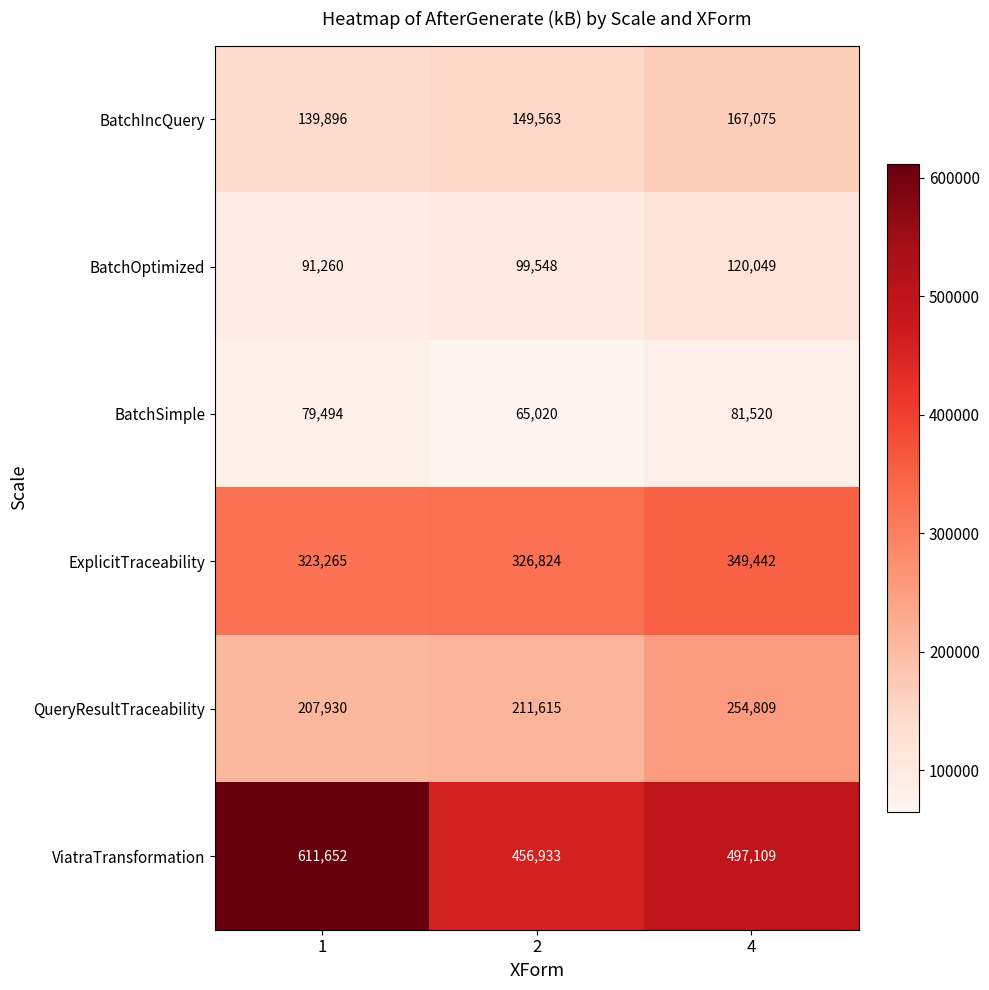

Reading left to right, what are all the values shown in this chart?

BatchIncQuery: 1=139896	2=149563	4=167075
BatchOptimized: 1=91260	2=99548	4=120049
BatchSimple: 1=79494	2=65020	4=81520
ExplicitTraceability: 1=323265	2=326824	4=349442
QueryResultTraceability: 1=207930	2=211615	4=254809
ViatraTransformation: 1=611652	2=456933	4=497109